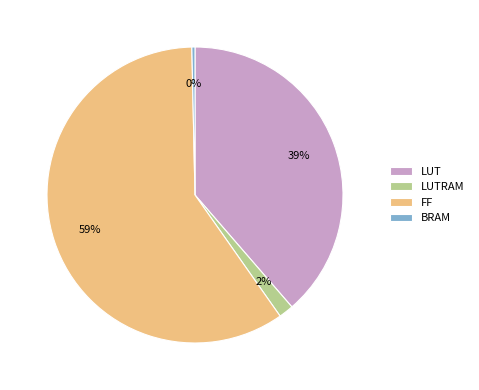

Which slice is the largest?

FF